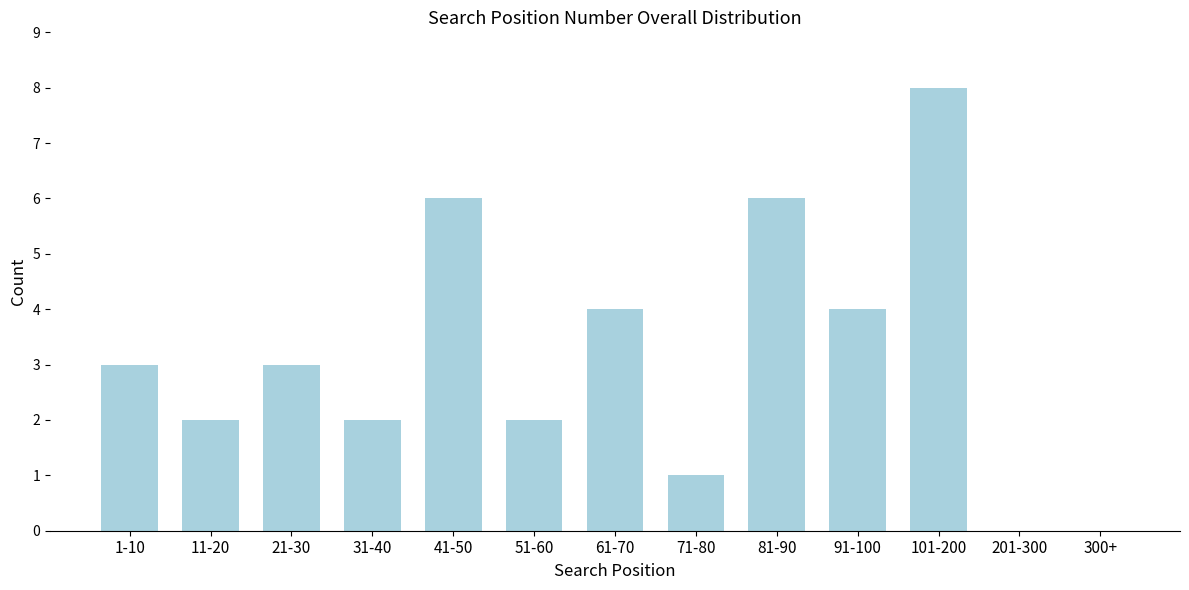

Reading left to right, extract all data points from this chart.

1-10=3	11-20=2	21-30=3	31-40=2	41-50=6	51-60=2	61-70=4	71-80=1	81-90=6	91-100=4	101-200=8	201-300=0	300+=0